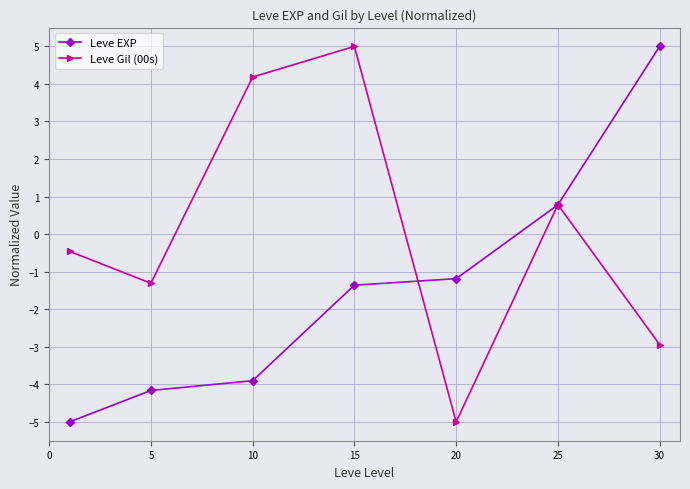

Which series has the largest total across all categories?

Leve Gil (00s)